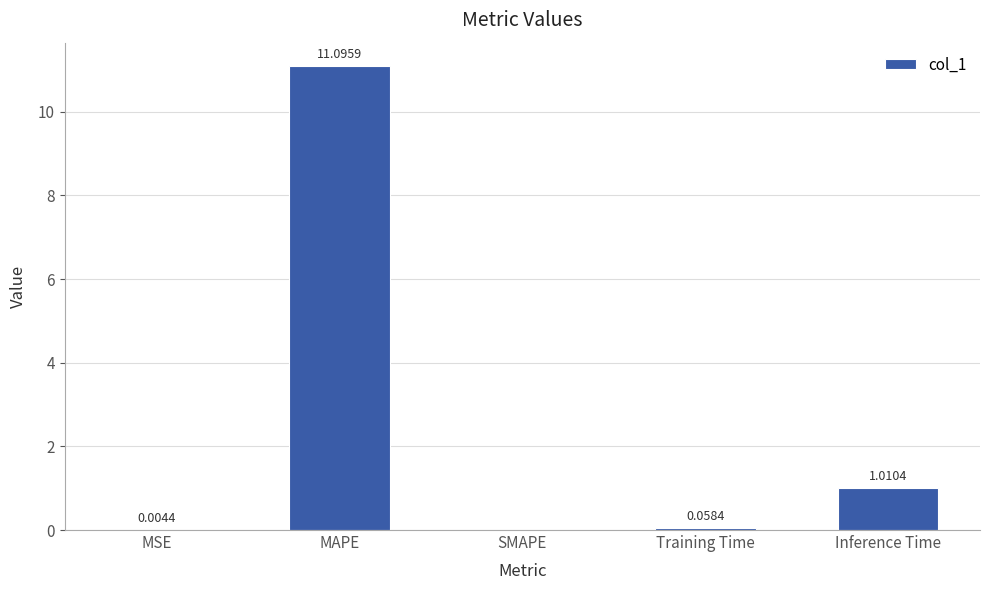

What is the sum of the values at MAPE and MSE?

11.1